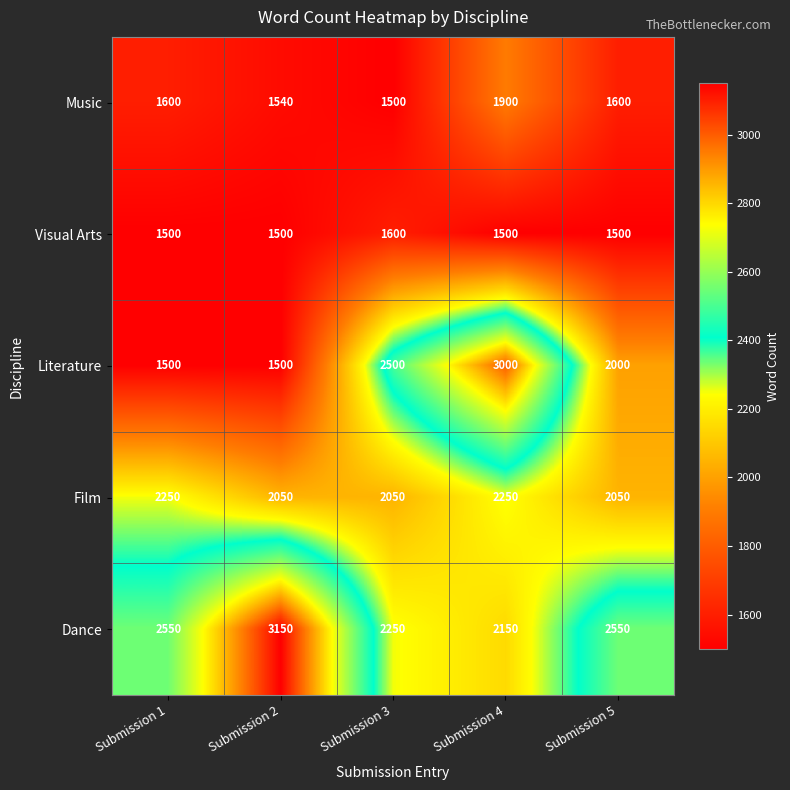

Count the Literature values in the range 1500 to 2500.

4